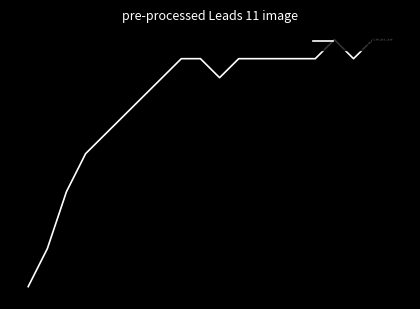

Does the chart display data point markers on the line(s)?

No